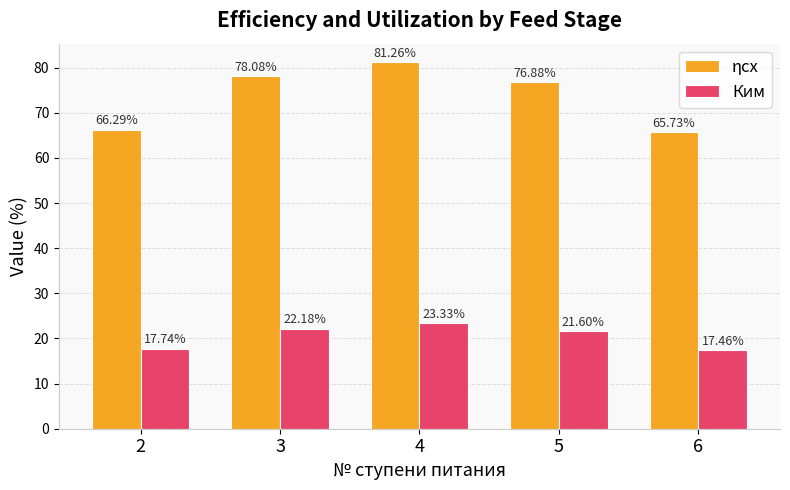

What is the highest value of the Ким series?

23.3